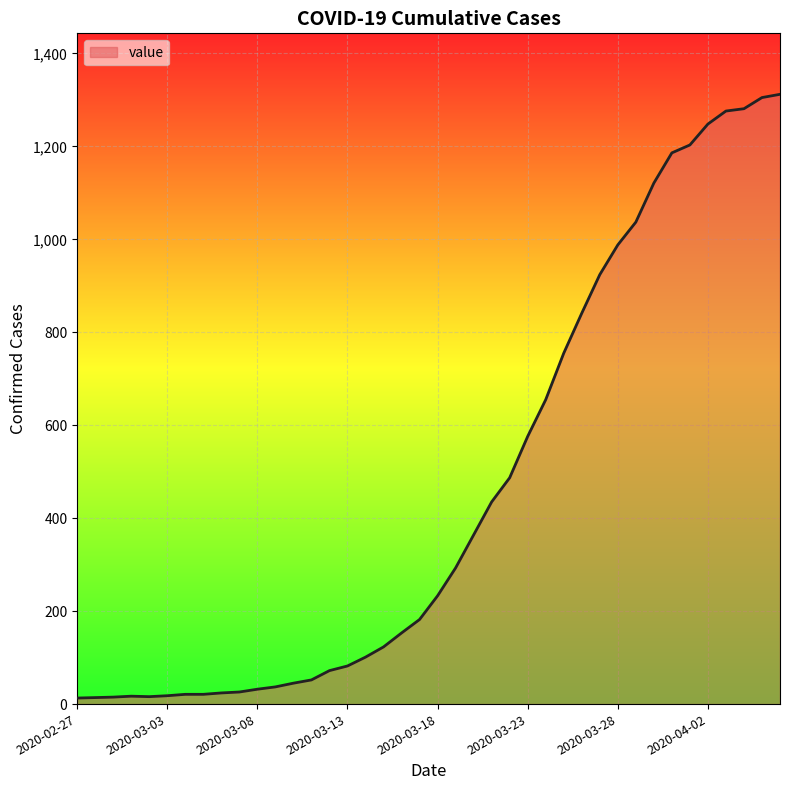

What is the difference between the maximum and minimum values?

1299